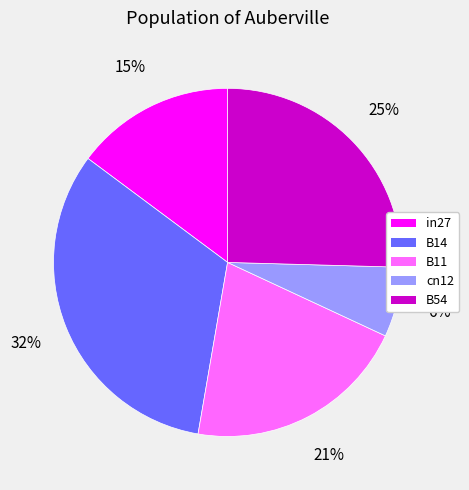

What percentage is the cn12 slice, to the nearest percent?

6%